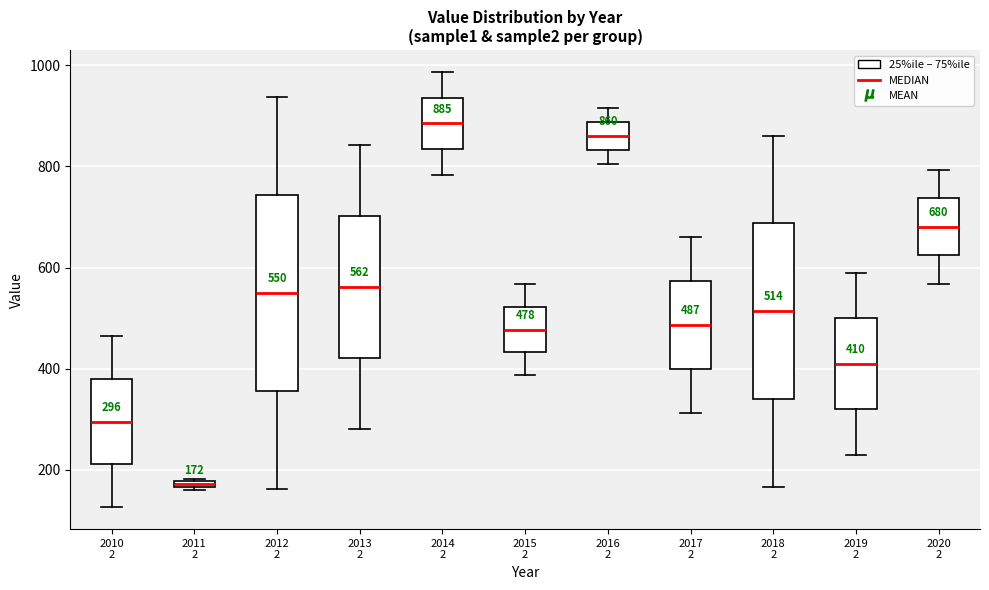

Comparing the boxes themselves (not the whiskers), which one is the tallest?

2012 2